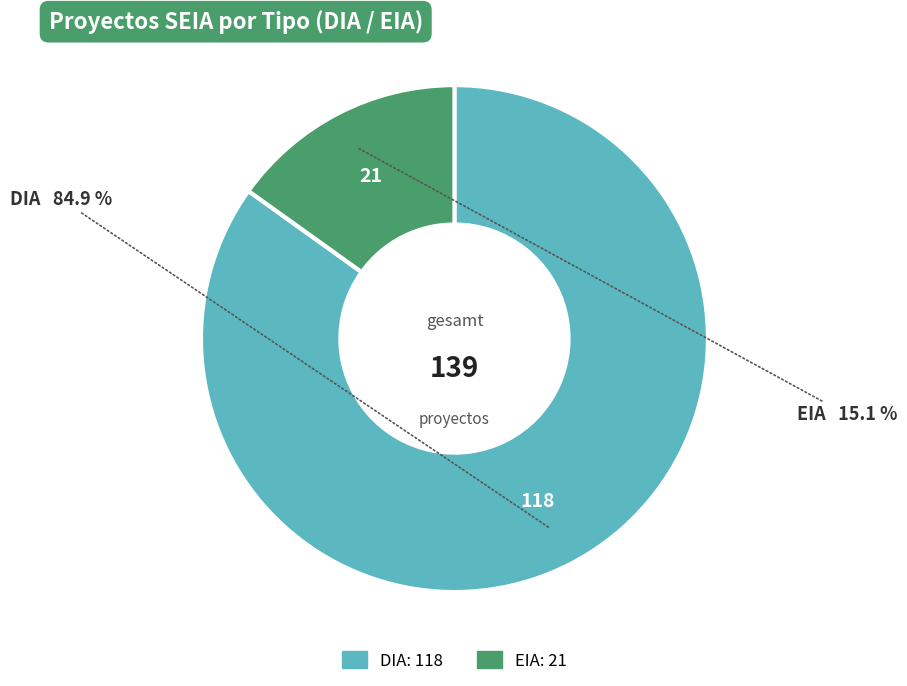

Is it true that EIA is 15% of the pie?

True